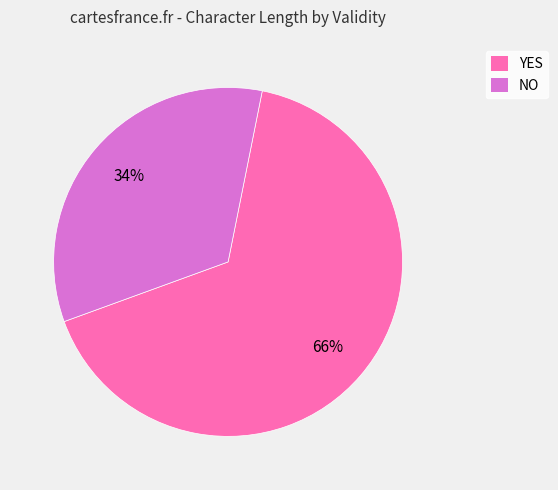

Combined, do NO and YES account for over 50%?

Yes